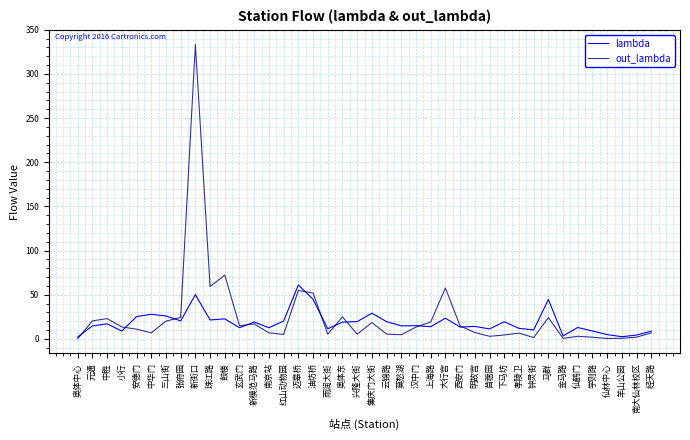

Is this an area chart (filled region under the line)?

No